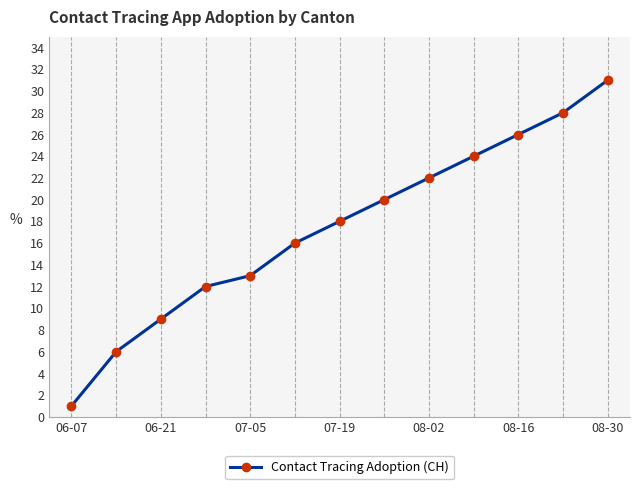

What is the average value?

17